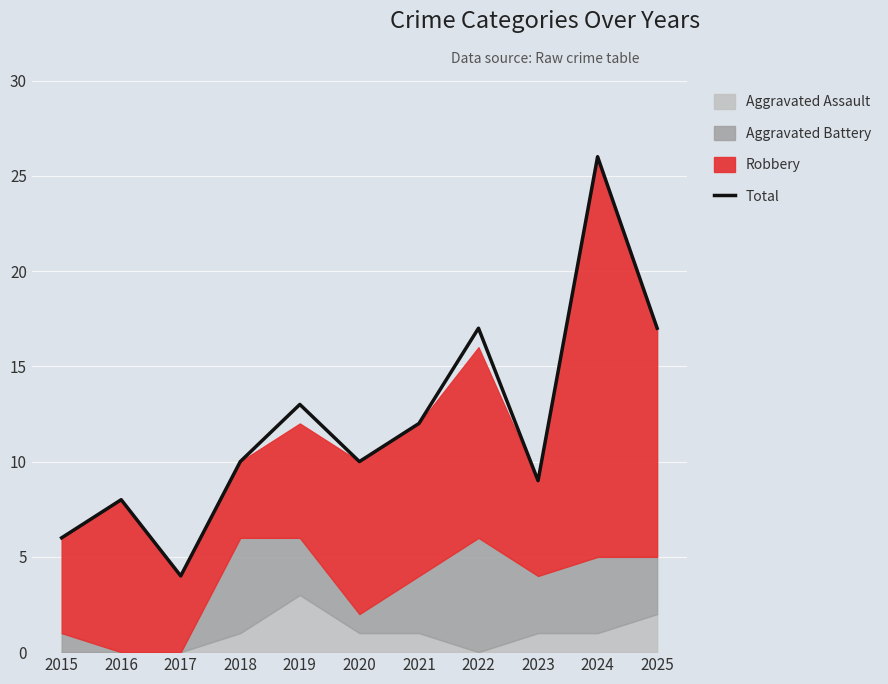

Which label corresponds to the largest value in the chart?

2024